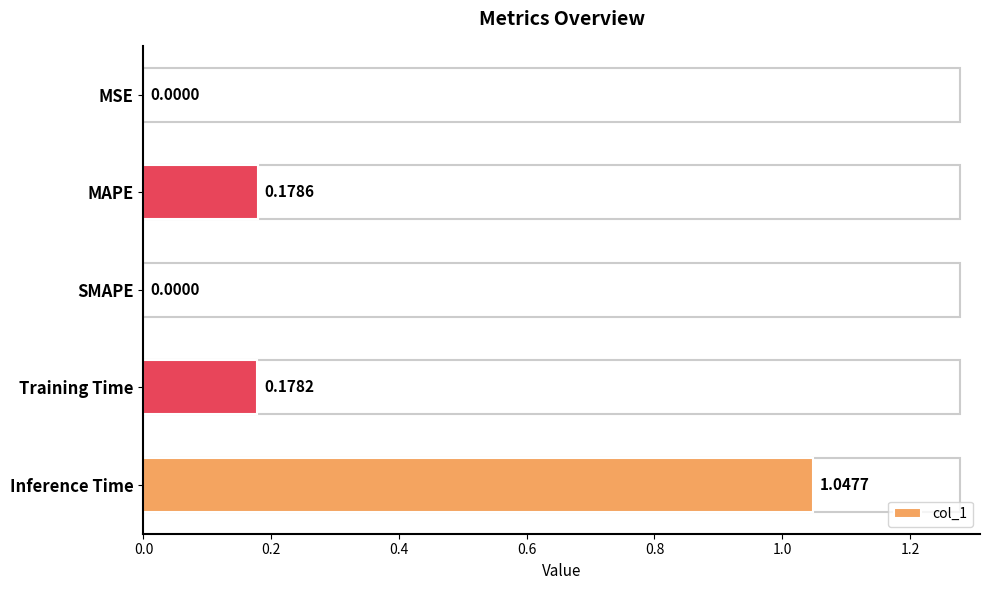

Between MSE and MAPE, which is larger?

MAPE